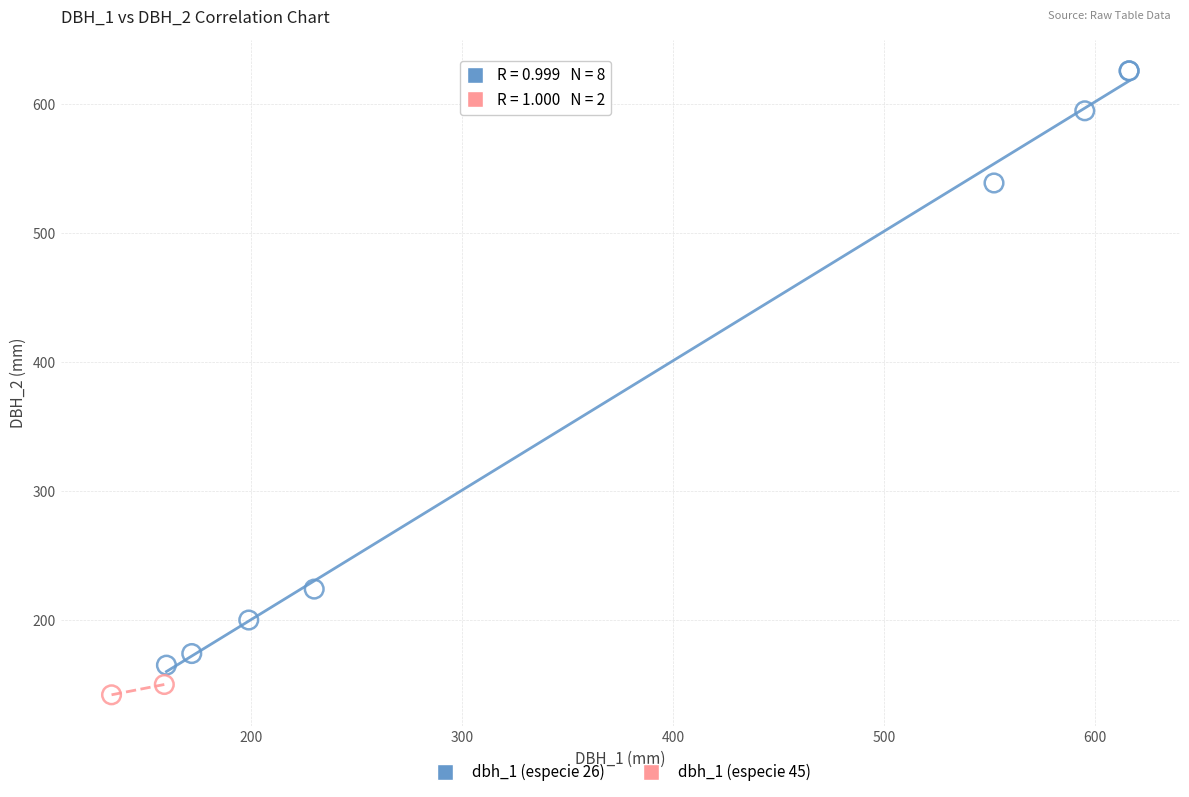

What are all the series names shown in the legend?

dbh_1 (especie 26), dbh_1 (especie 45)